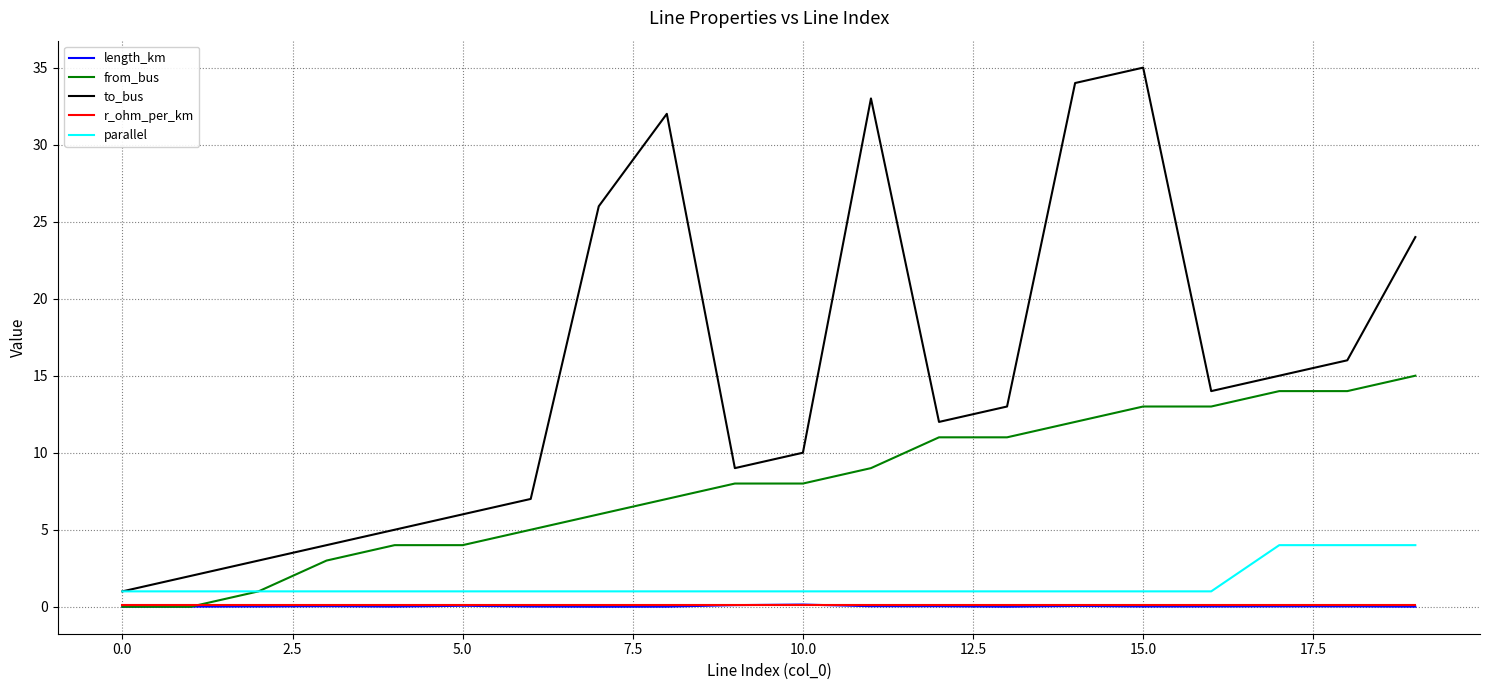

What are all the series names shown in the legend?

length_km, from_bus, to_bus, r_ohm_per_km, parallel